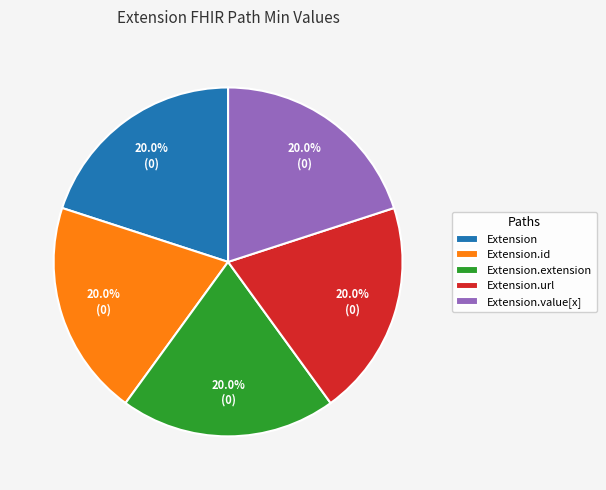

Does any single category account for the majority?

No